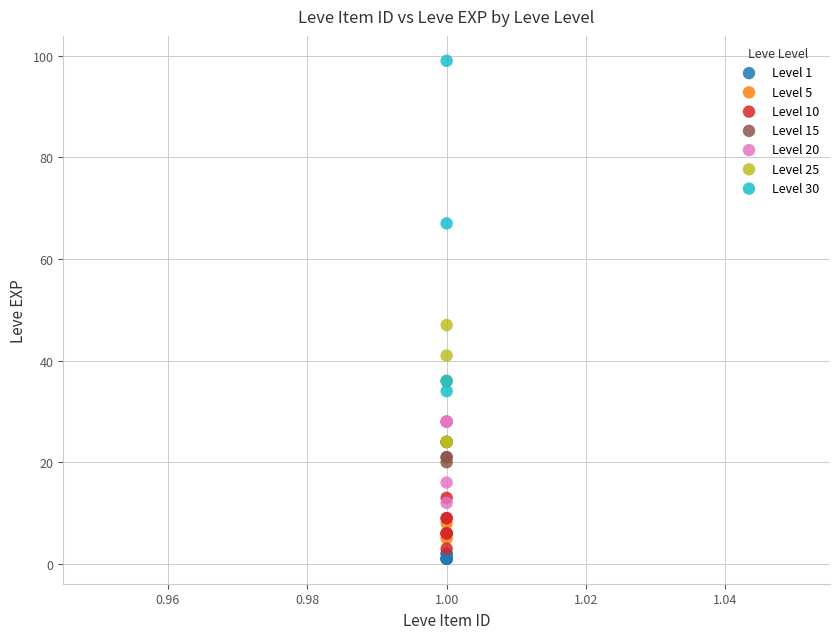

What are all the series names shown in the legend?

Level 1, Level 5, Level 10, Level 15, Level 20, Level 25, Level 30